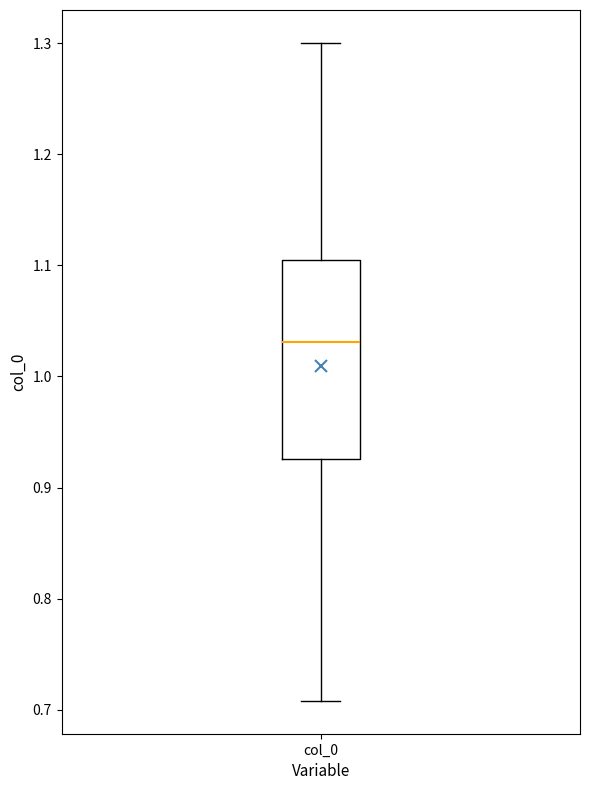

Read this box plot against the y-axis: the position of the median line, the range covered by the box, and the ends of both whiskers. The values are not printed on the chart, so give them approximately, as read against the axis.

median 1.03, box 0.93 to 1.10, whiskers 0.71 to 1.30